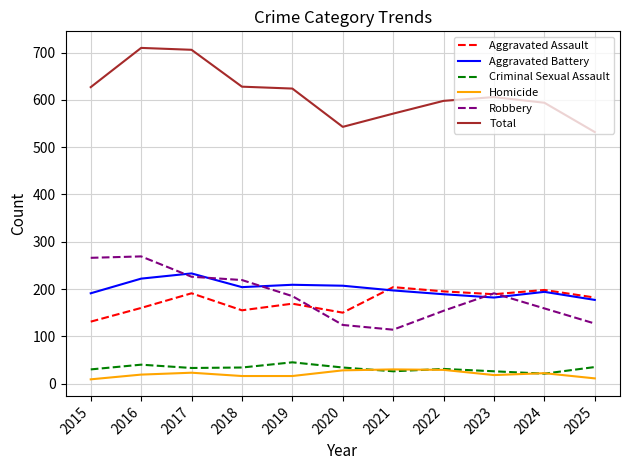

Between 2017 and 2025, which series saw the biggest shift?

Total